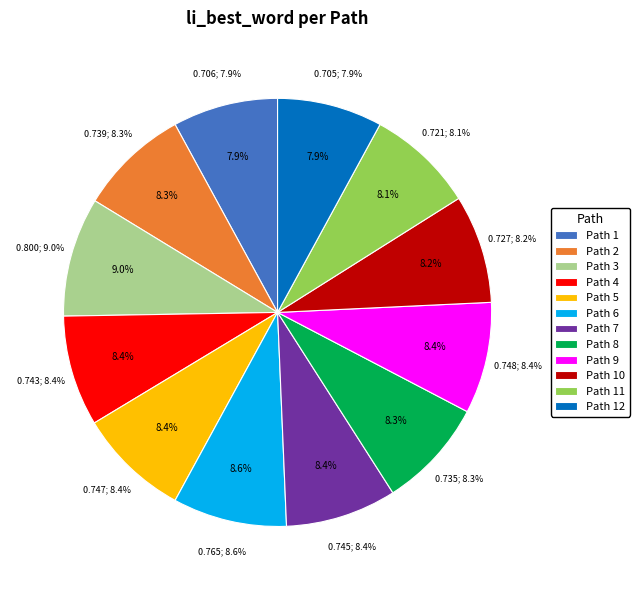

How many slices are in this pie chart?

12